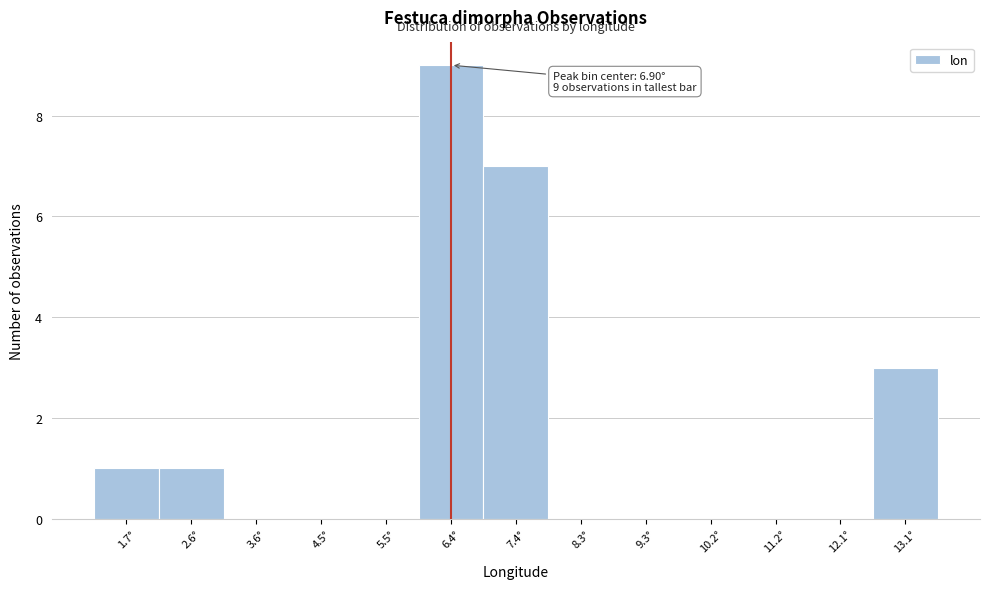

Reading left to right, extract all data points from this chart.

1.7°=1	2.6°=1	3.6°=0	4.5°=0	5.5°=0	6.4°=9	7.4°=7	8.3°=0	9.3°=0	10.2°=0	11.2°=0	12.1°=0	13.1°=3